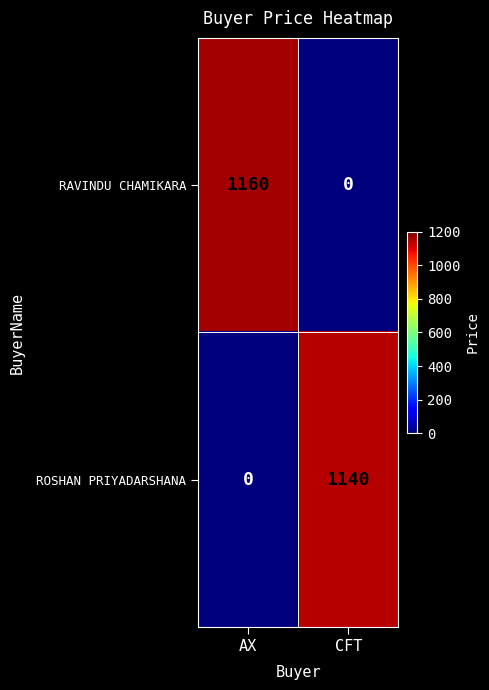

At which category does the chart reach its peak across all series?

AX